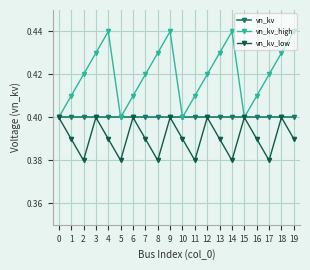

Which series has the widest spread of values?

vn_kv_high